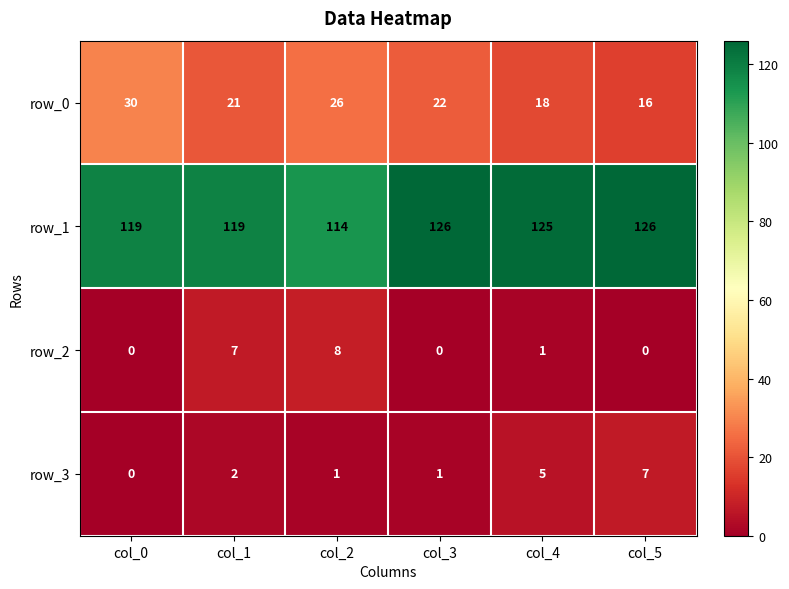

What is the difference between the second highest and second lowest values in the row_3 series?

4